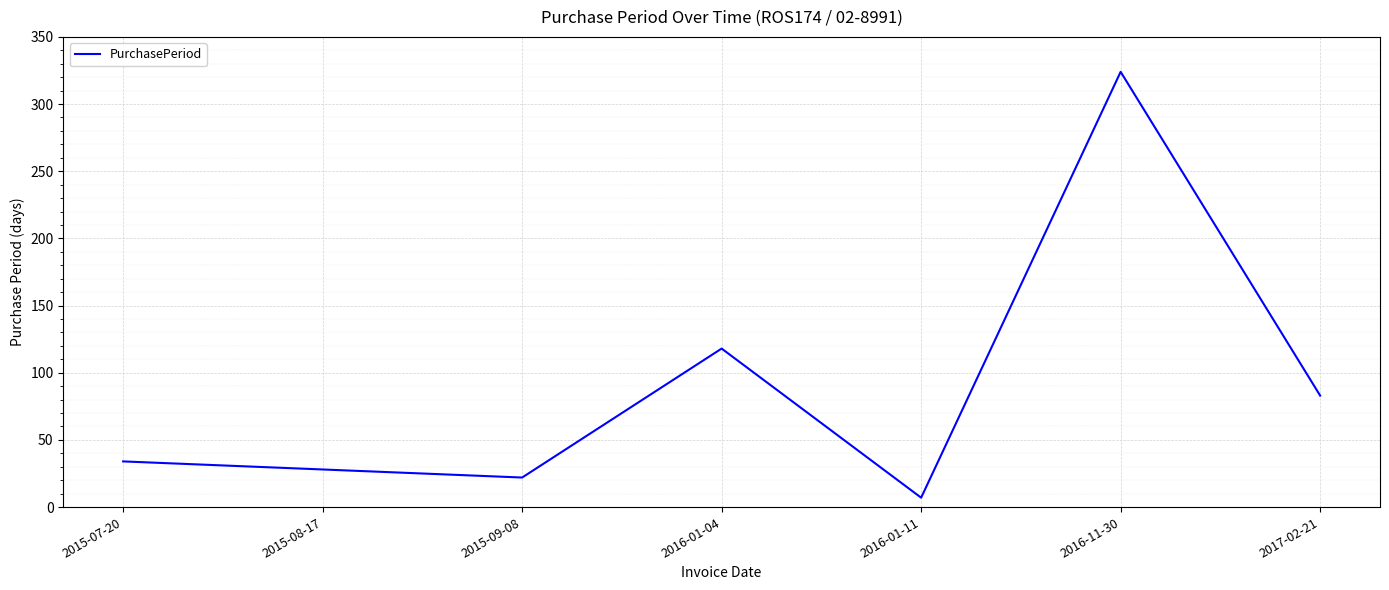

How many distinct data groups are displayed?

1